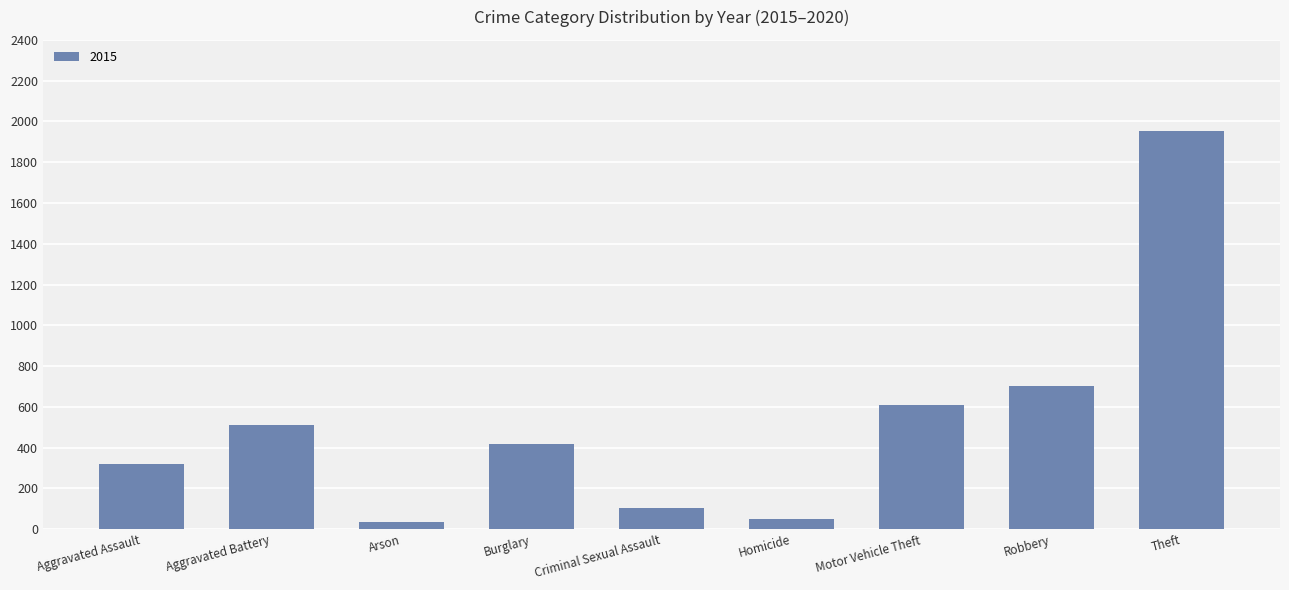

True or false: the data shows 105 at Criminal Sexual Assault.

True